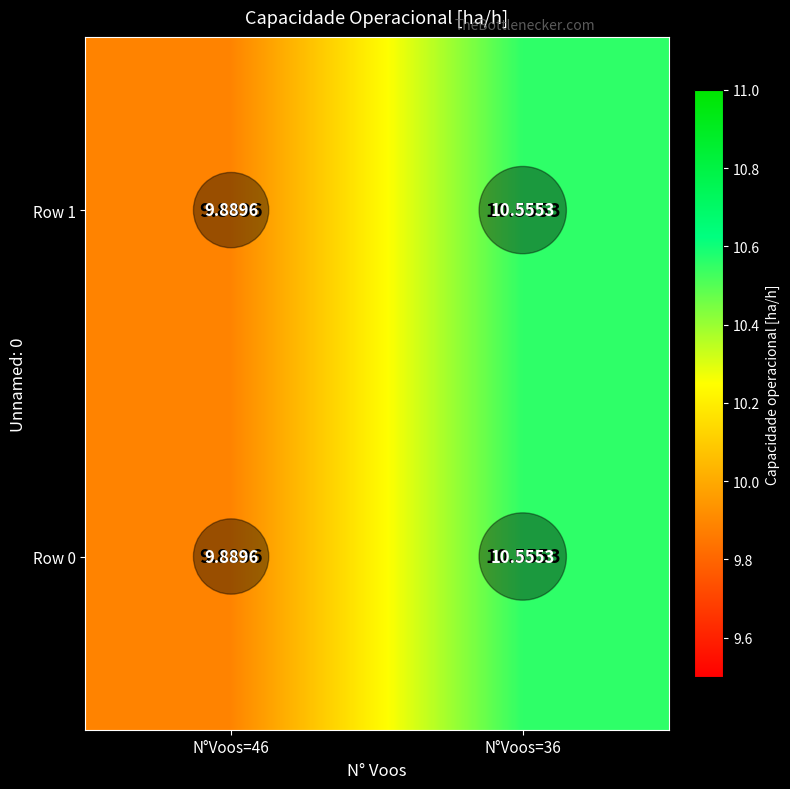

What is the total value across all series at N°Voos=46?

19.8